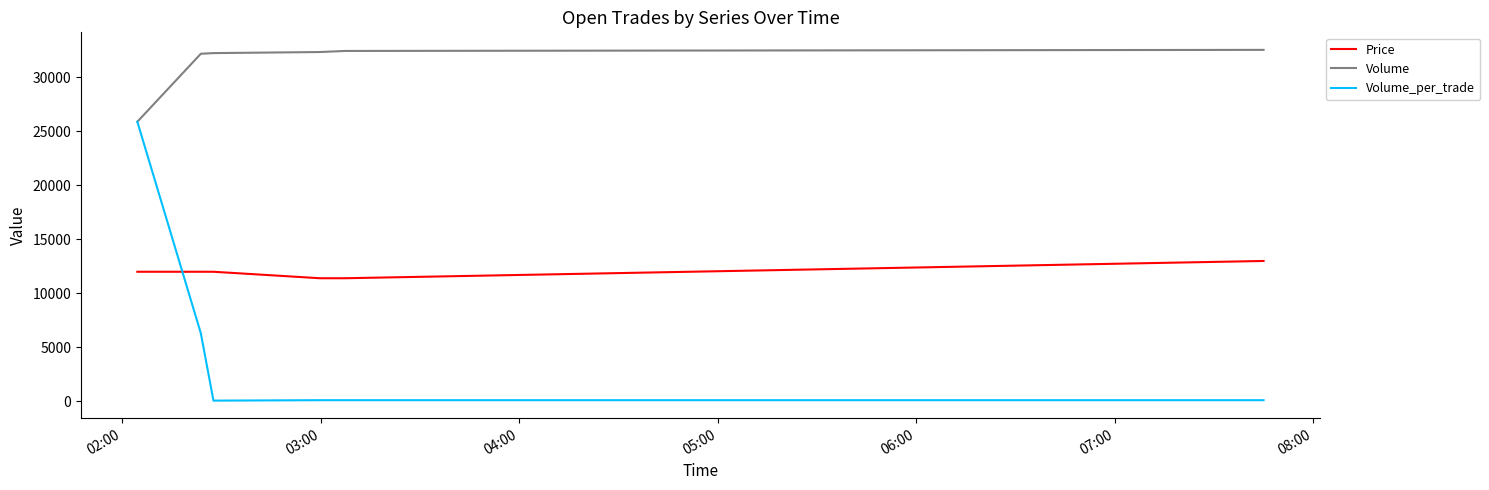

Which series has the largest total across all categories?

Volume